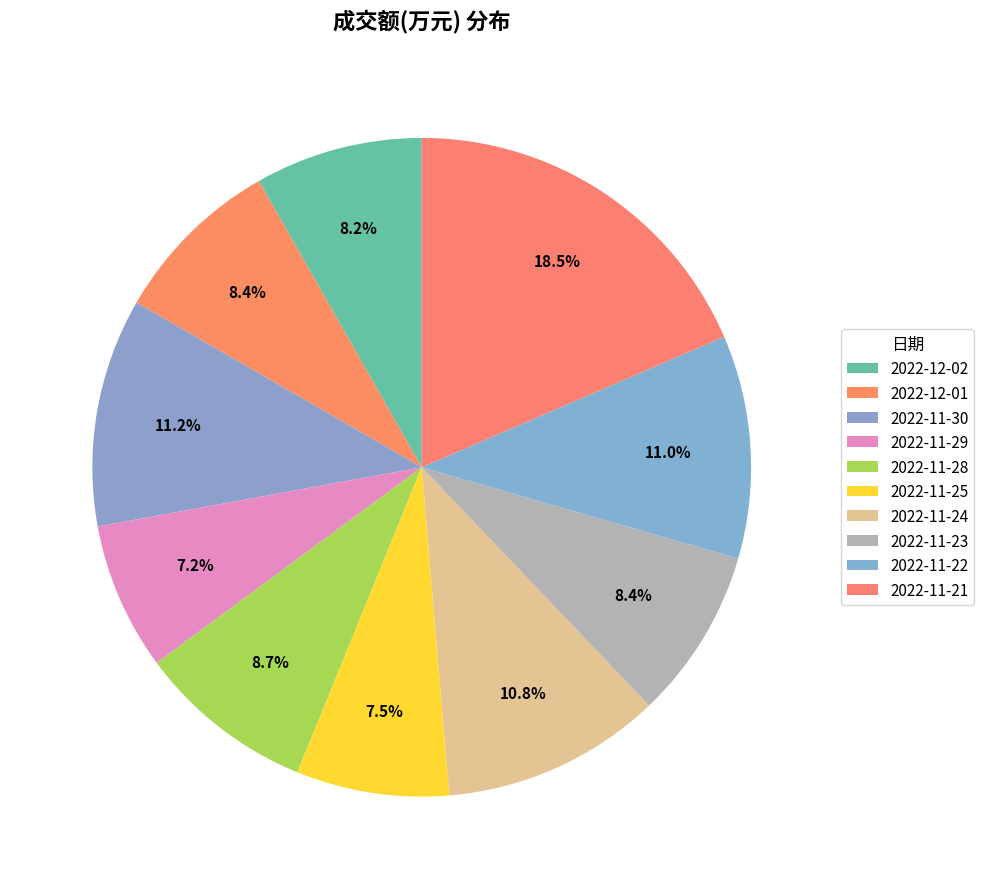

To the nearest percent, what portion does 2022-11-23 represent?

8%